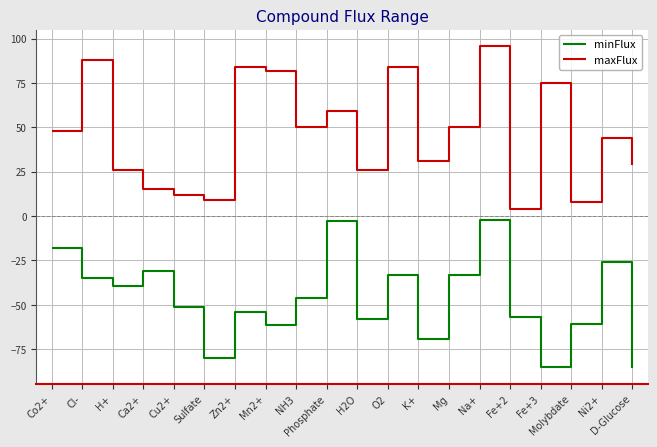

Is the value of maxFlux at Fe+3 greater than the value of minFlux at H2O?

Yes